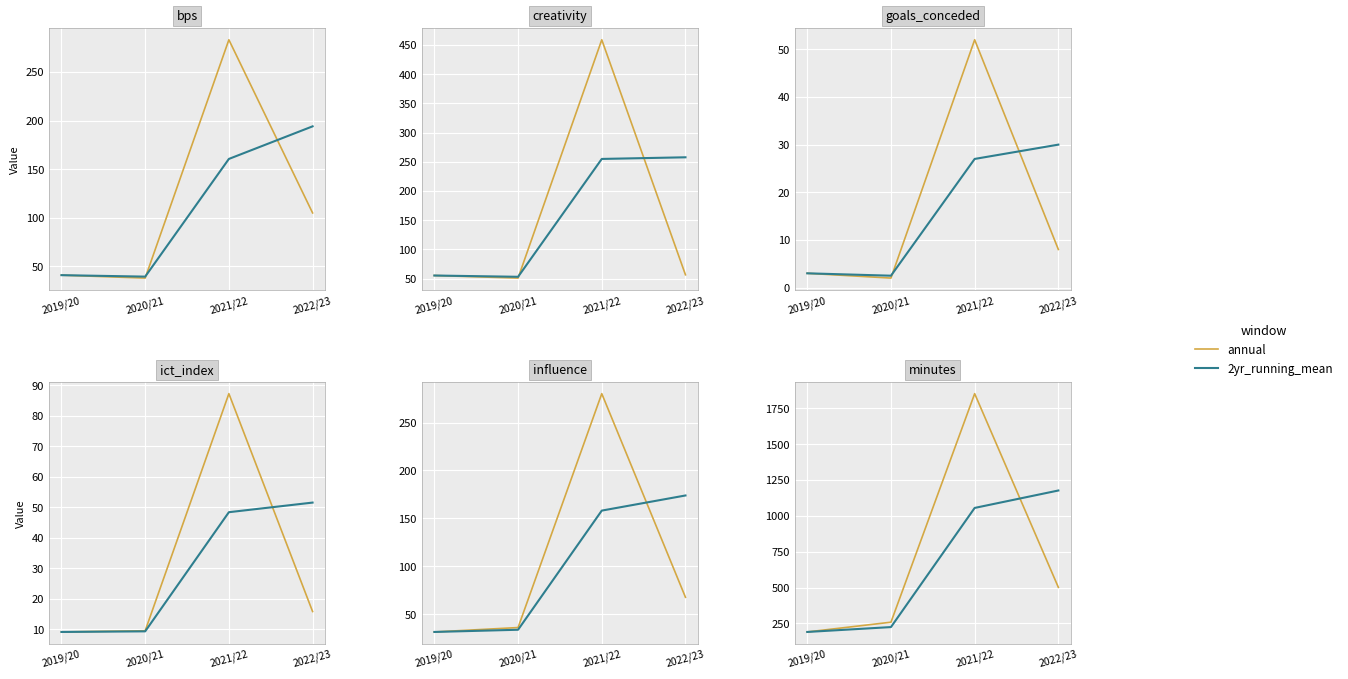

What are all the series names shown in the legend?

annual, 2yr_running_mean